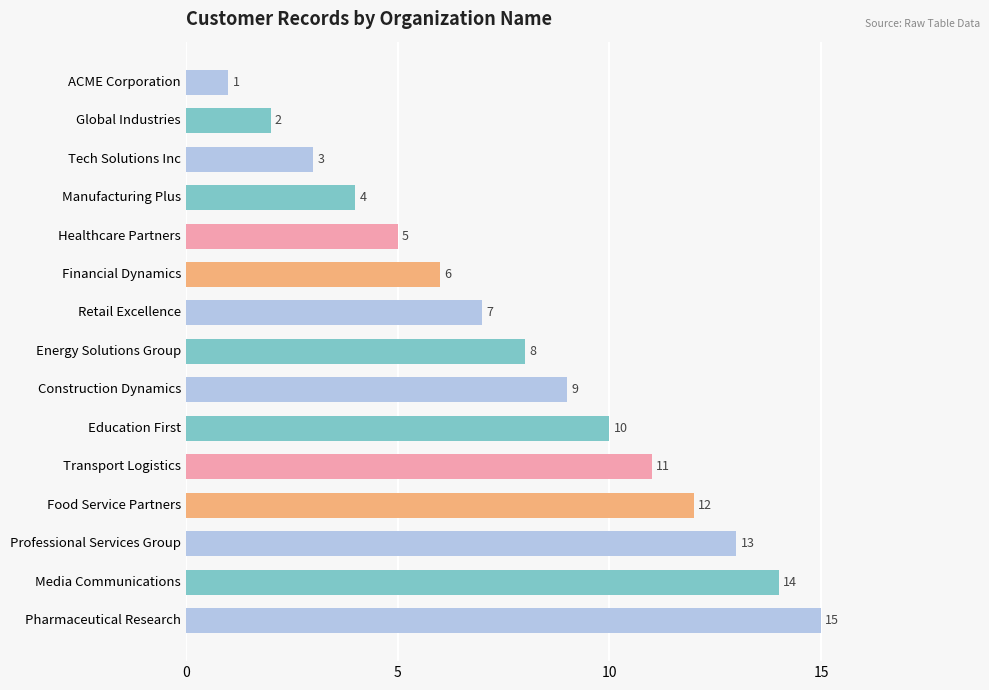

Is it true that the value at Energy Solutions Group is 5?

False